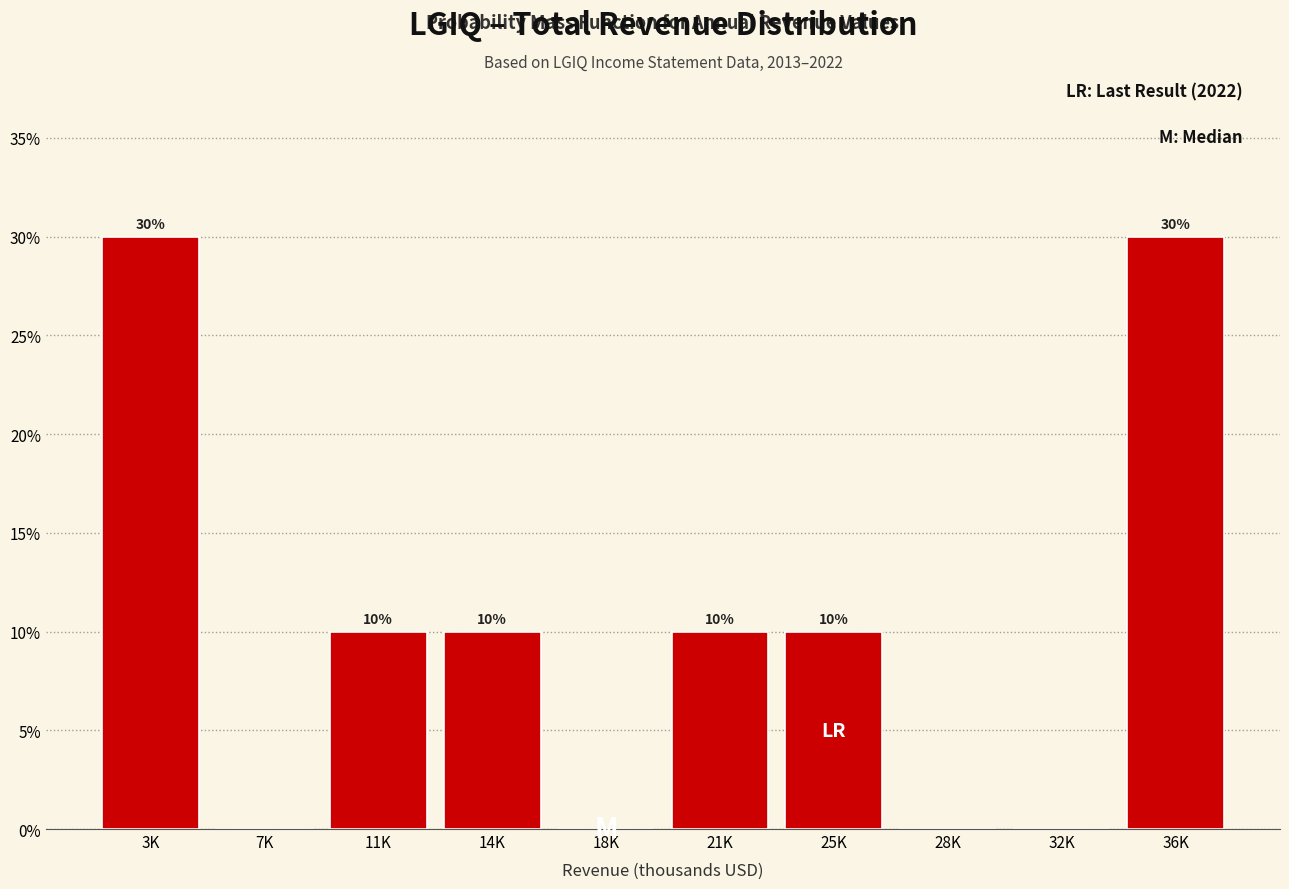

Reading right to left, what are all the values shown in this chart?

36K=30	32K=0	28K=0	25K=10	21K=10	18K=0	14K=10	11K=10	7K=0	3K=30